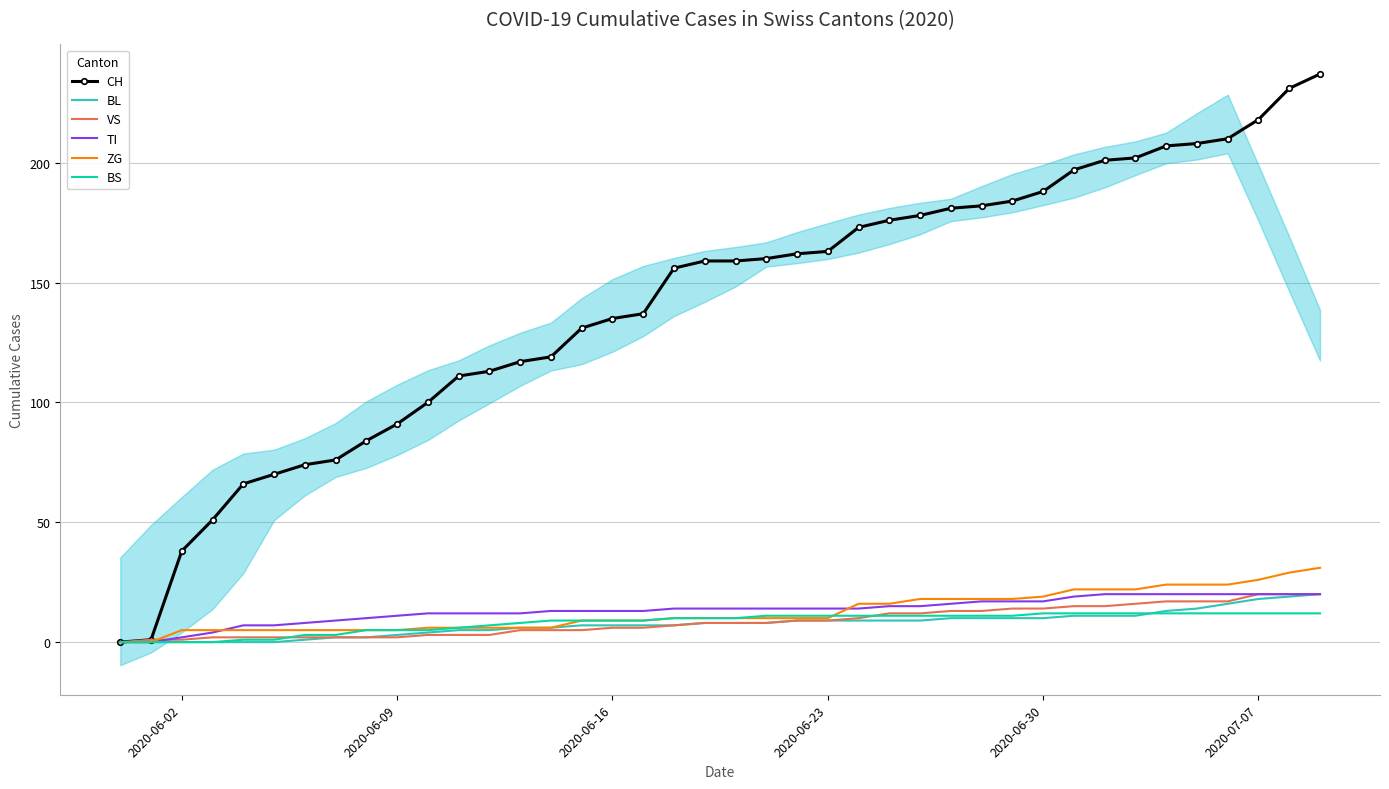

Count the number of categories in the chart.

40